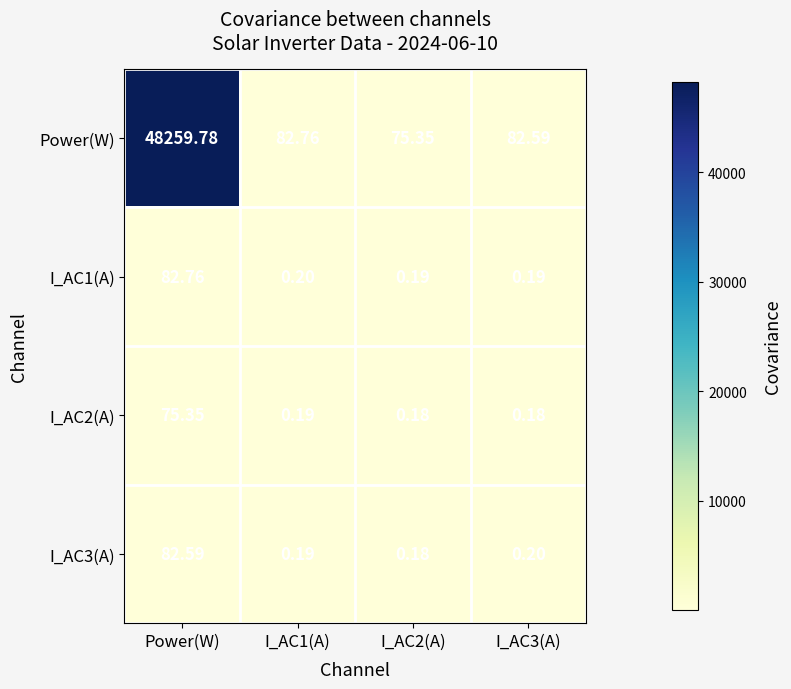

Between Power(W) and I_AC2(A), which series saw the biggest shift?

Power(W)